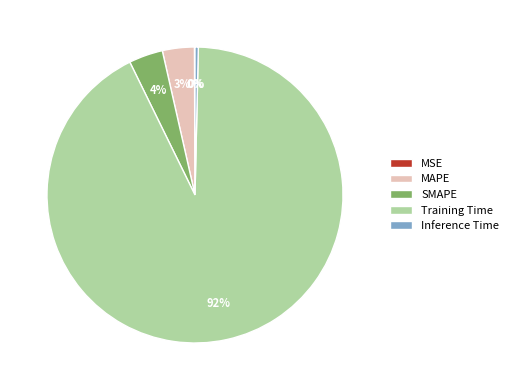

Is it true that MAPE is 3% of the pie?

True